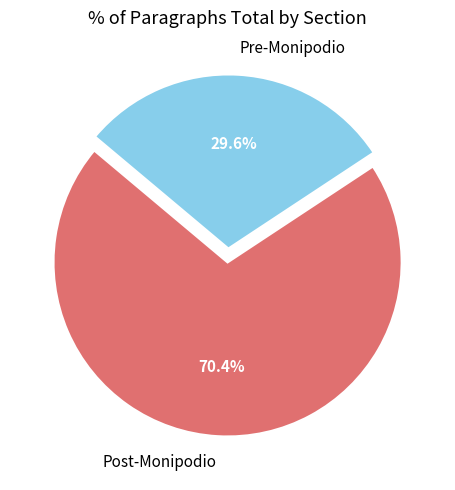

True or false: Pre-Monipodio accounts for 18% of the total.

False